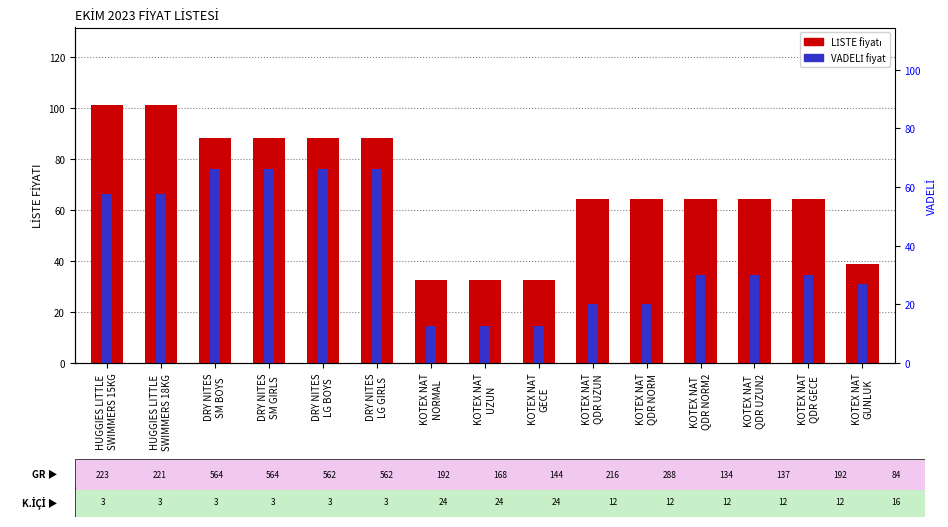

The value of LİSTE fiyatı at KOTEX NAT
GUNLUK is 67.4. True or false?

False